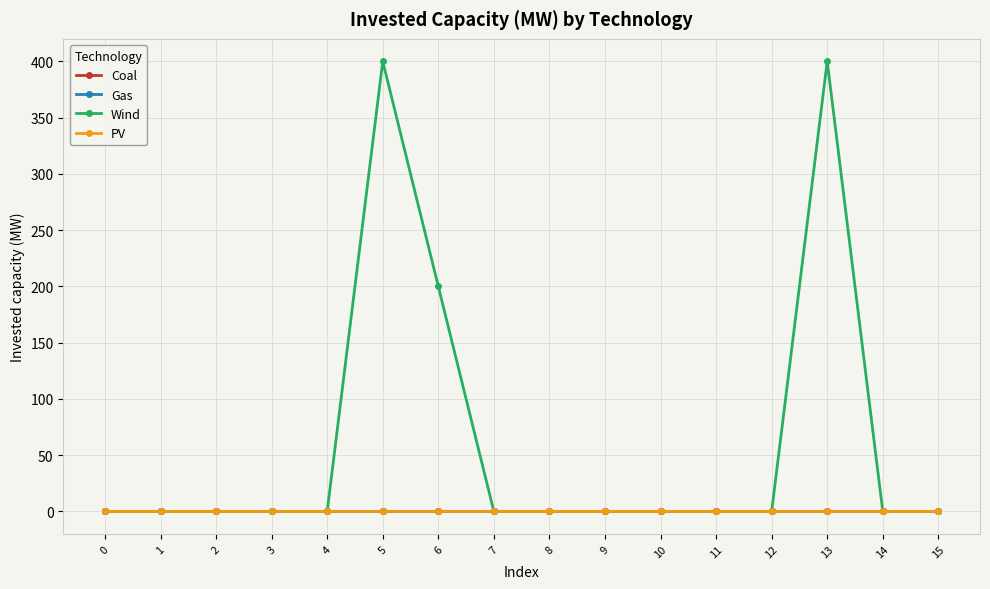

True or false: Gas has more than 2 interior local peaks.

False